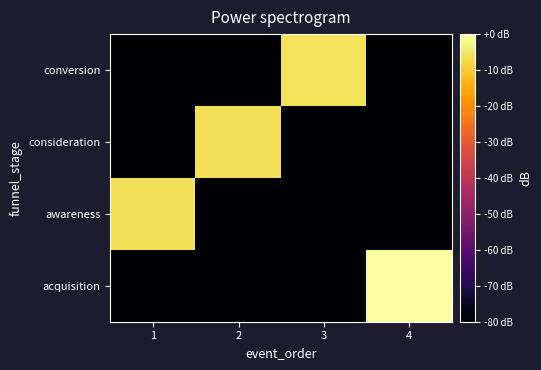

List the series in order of their peak value, highest first.

acquisition, conversion, consideration, awareness